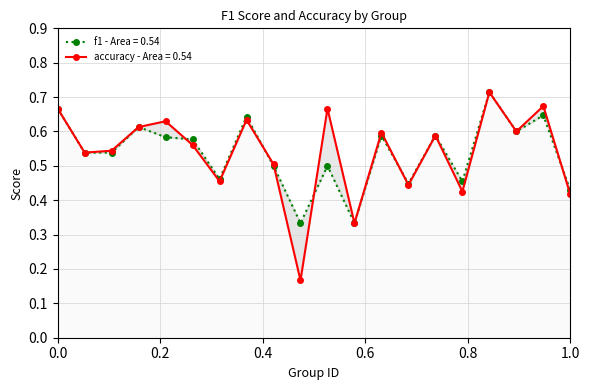

What are all the series names shown in the legend?

accuracy, f1